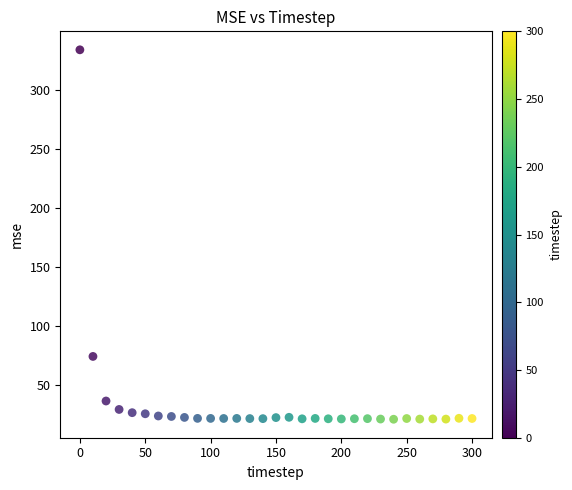

What is the range of Y values (max minus min)?

313.1